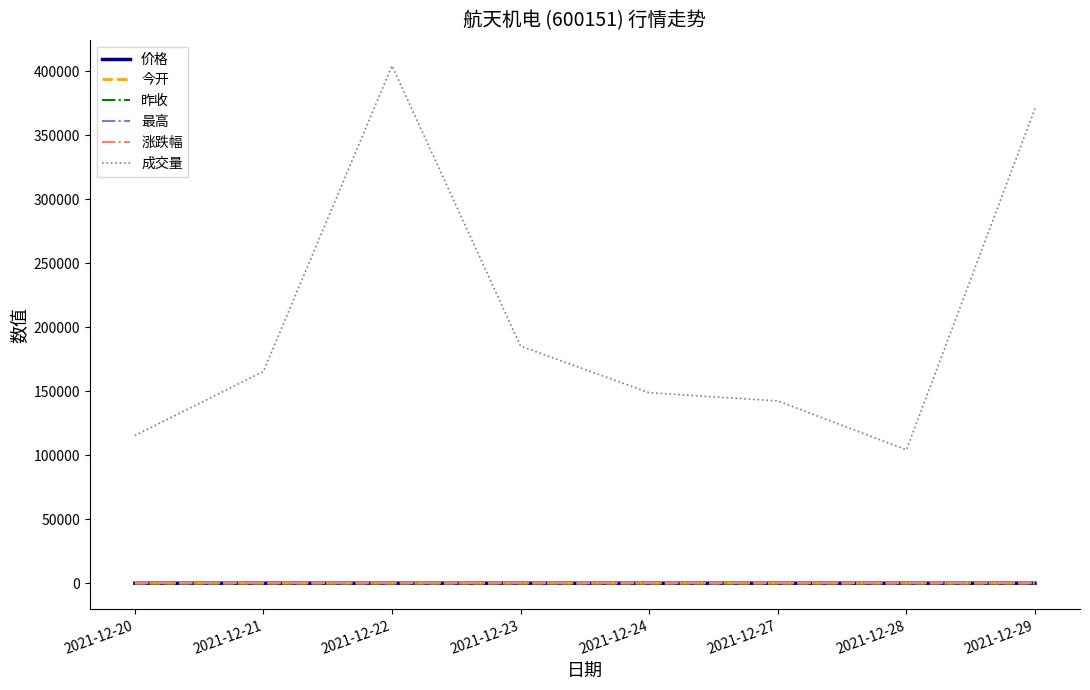

Which series has the largest total across all categories?

成交量